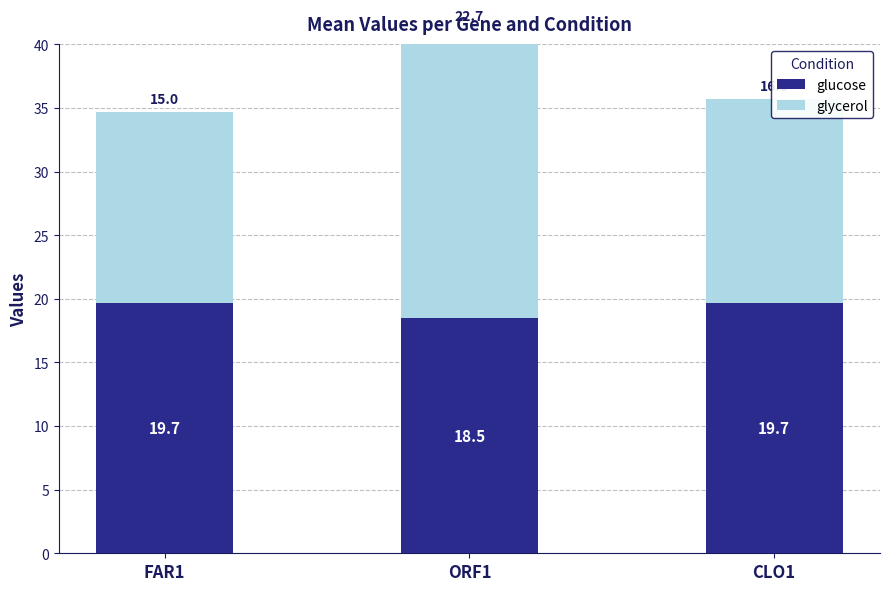

What is the difference between the maximum and minimum values in the glycerol series?

7.7